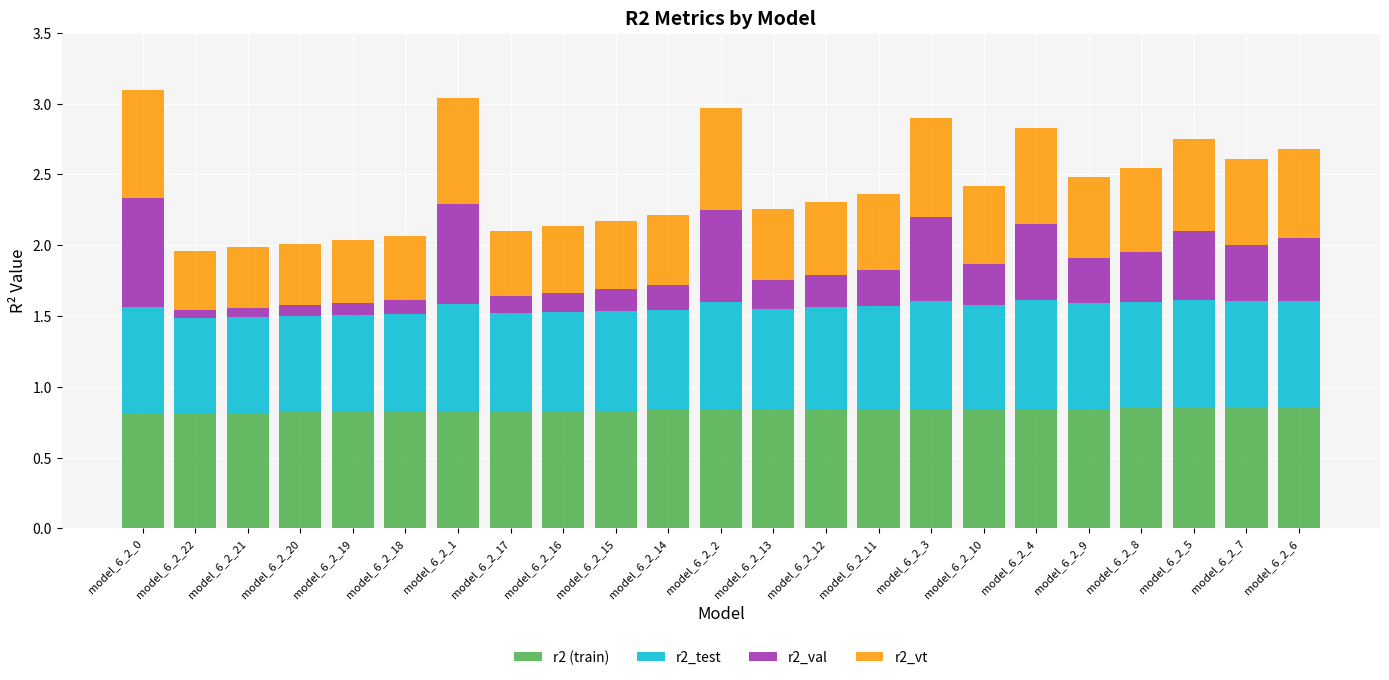

The value of r2 (train) at model_6_2_12 is 1.4. True or false?

False